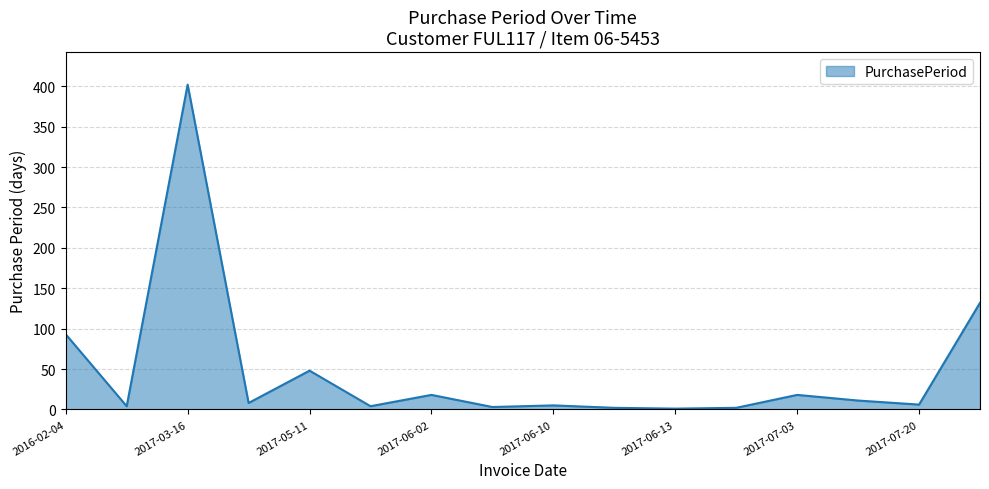

What is the maximum value shown in the chart?

402